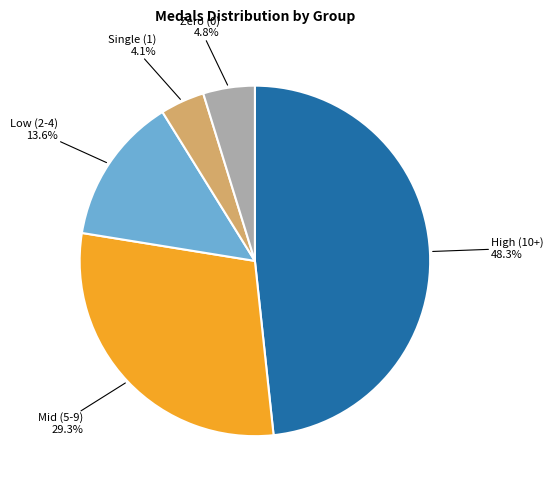

Is there any slice that represents more than half of the pie?

No